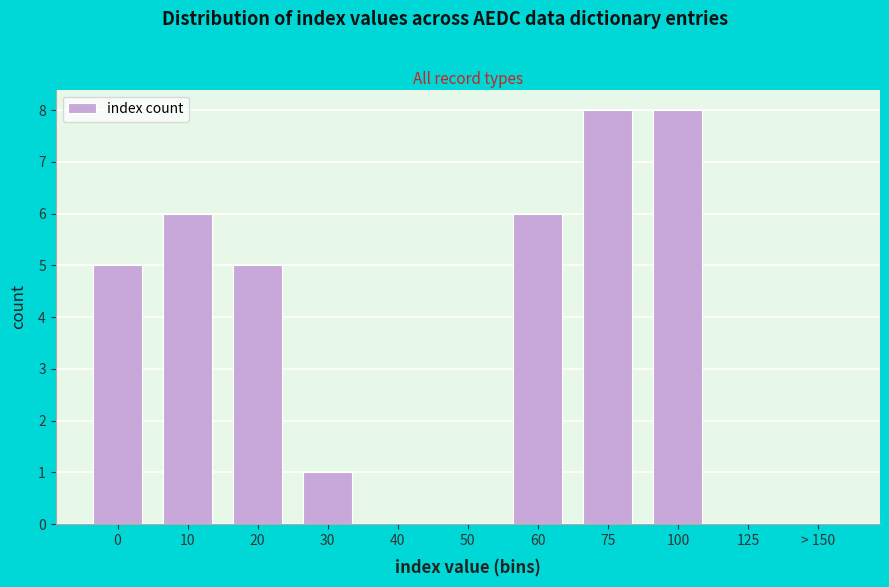

Reading left to right, transcribe all the data shown in this chart.

0=5	10=6	20=5	30=1	40=0	50=0	60=6	75=8	100=8	125=0	> 150=0